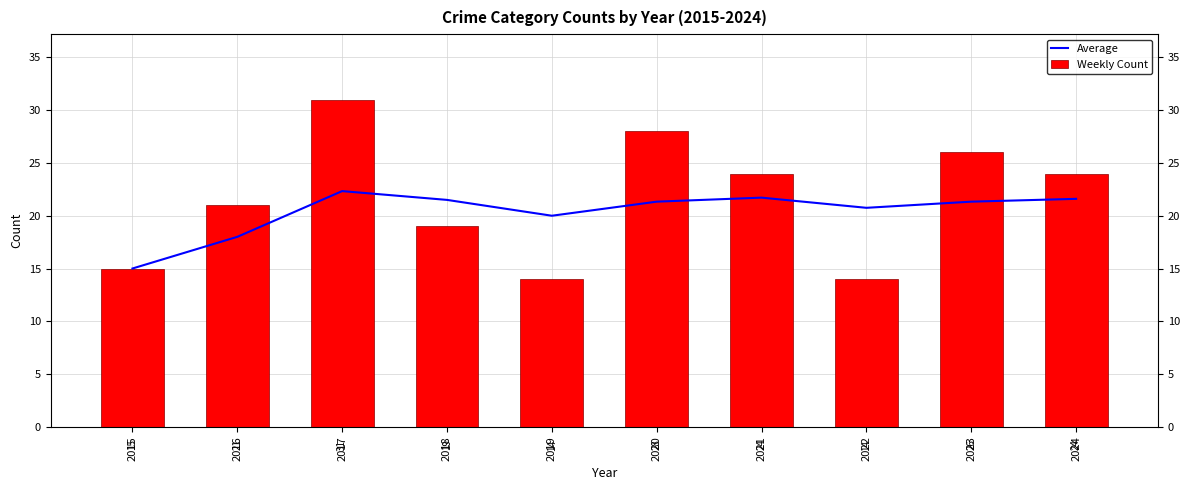

What is the spread (max minus min) of values at 2018?

2.5